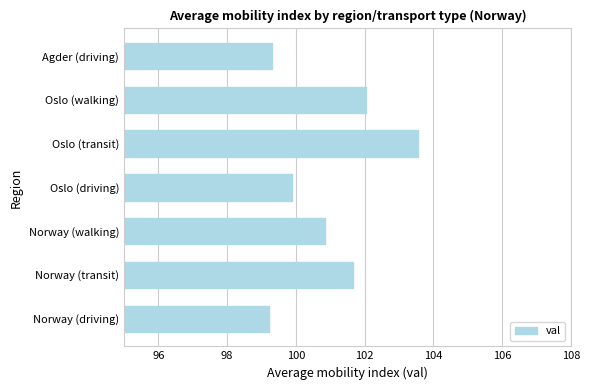

What is the change in value from Oslo (walking) to Agder (driving)?

-2.7